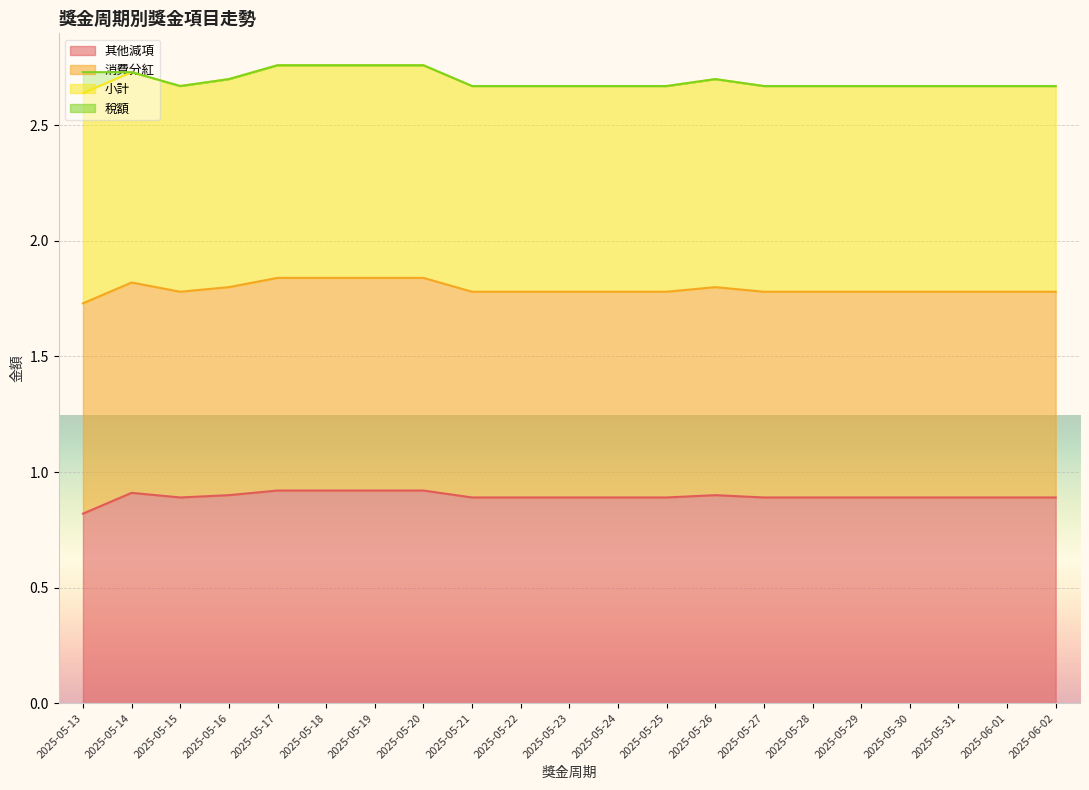

What is the difference between the maximum and minimum values in the 消費分紅 series?

0.1